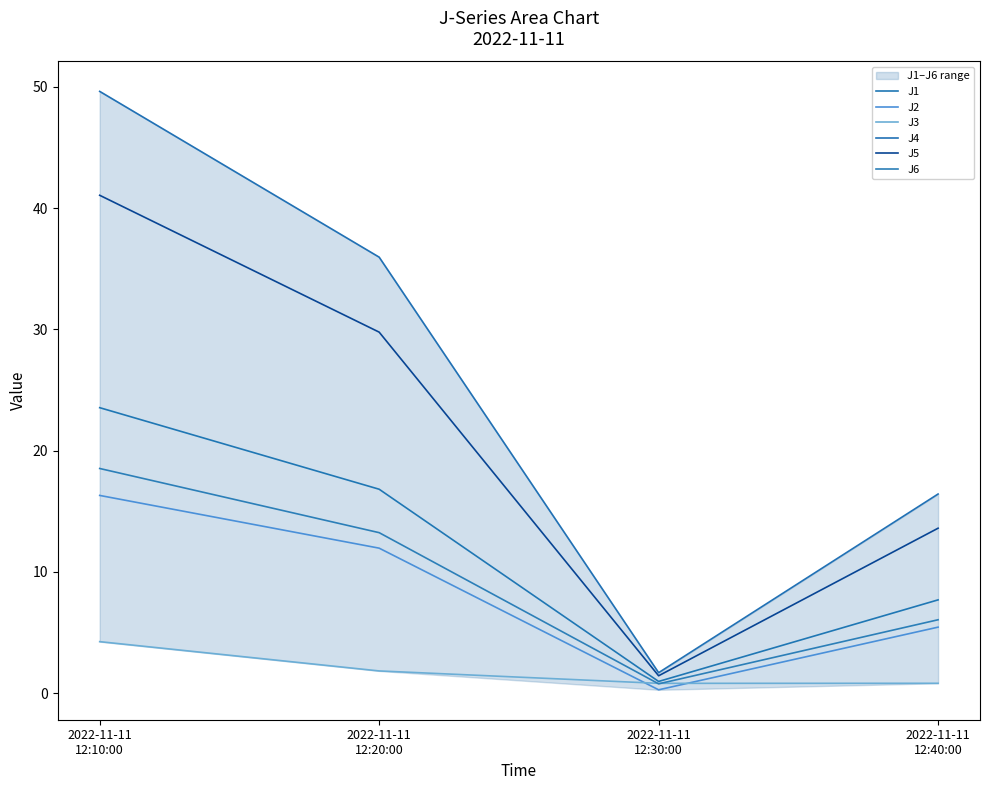

Which series changed the most between 2022-11-11
12:30:00 and 2022-11-11
12:40:00?

J4